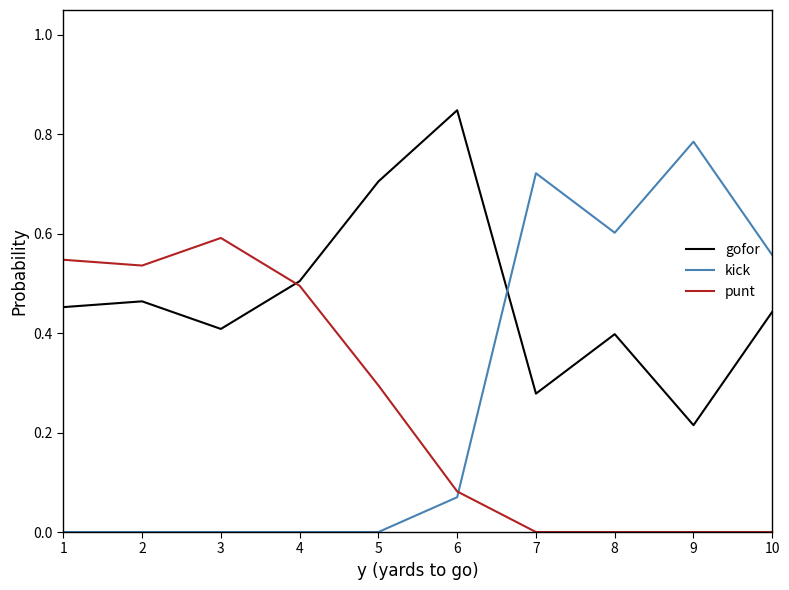

Which category has the highest value in the kick series?

9